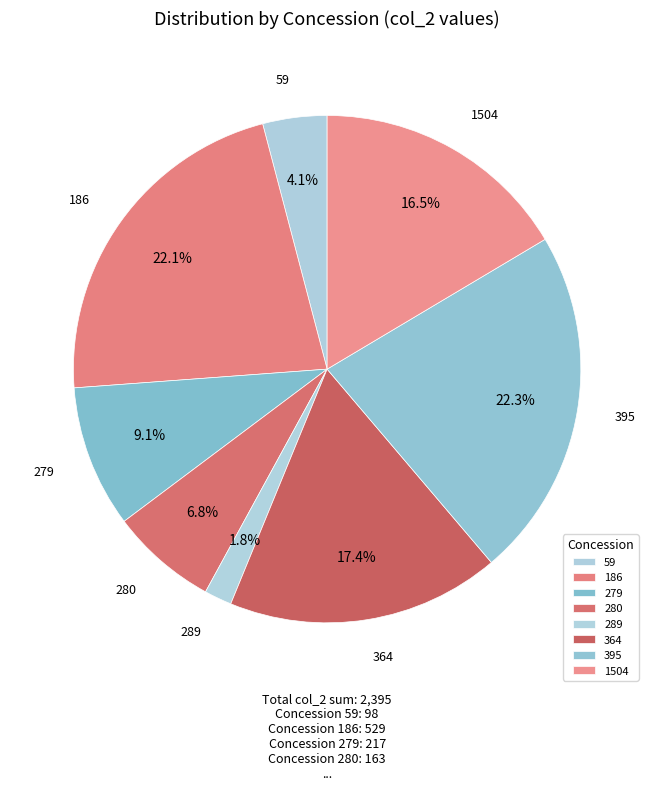

To the nearest percent, what percentage of the pie is 395?

22%